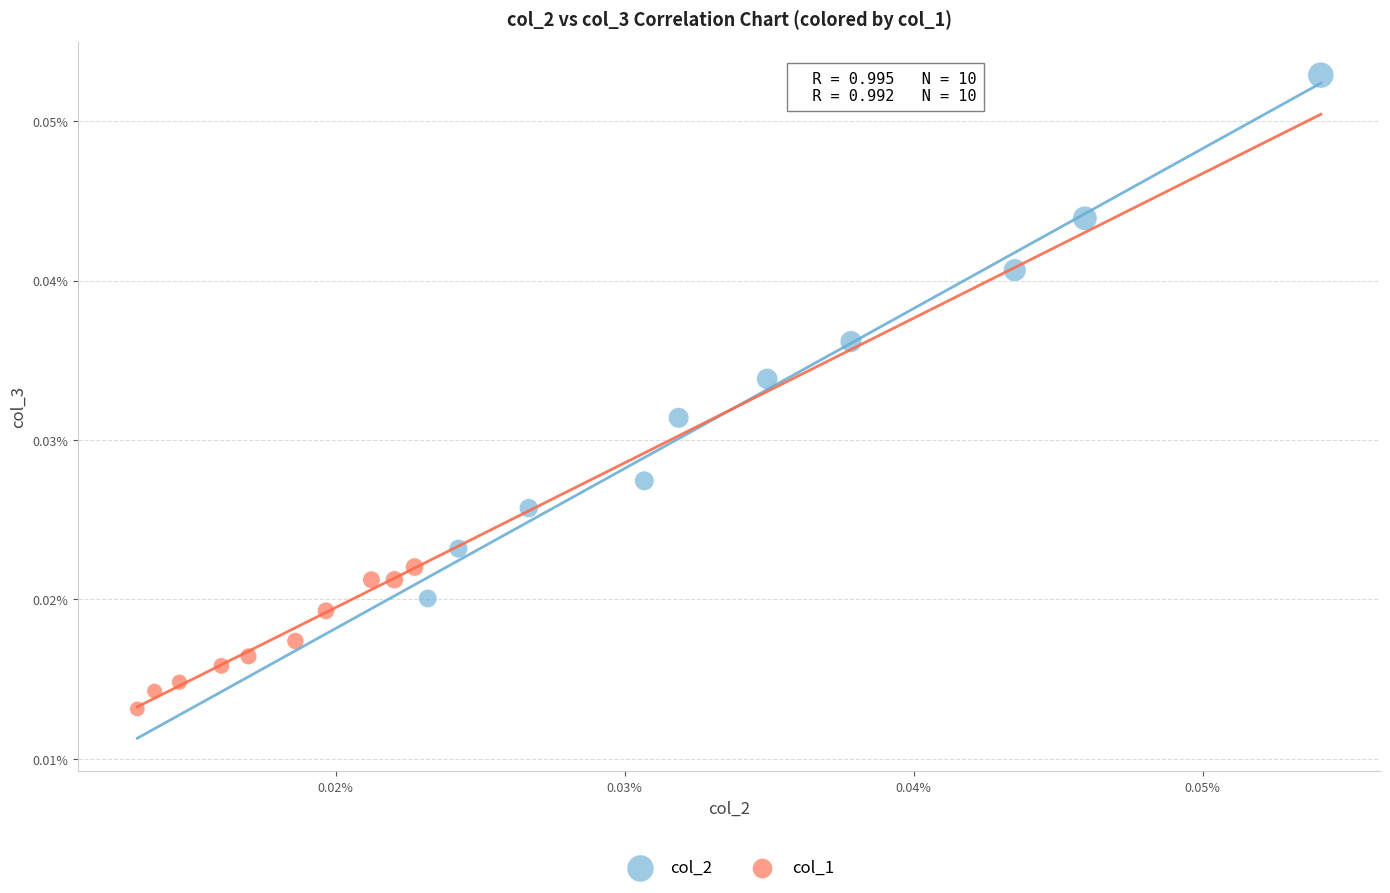

Which series contains the lowest Y value?

col_1